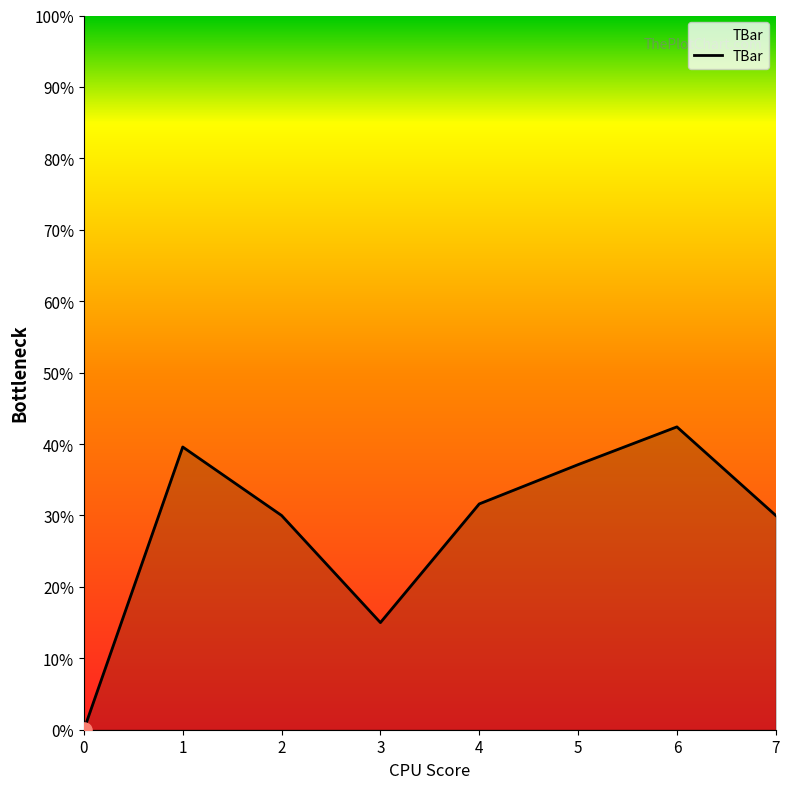

What is the change in value from 0 to 4?

+31.6